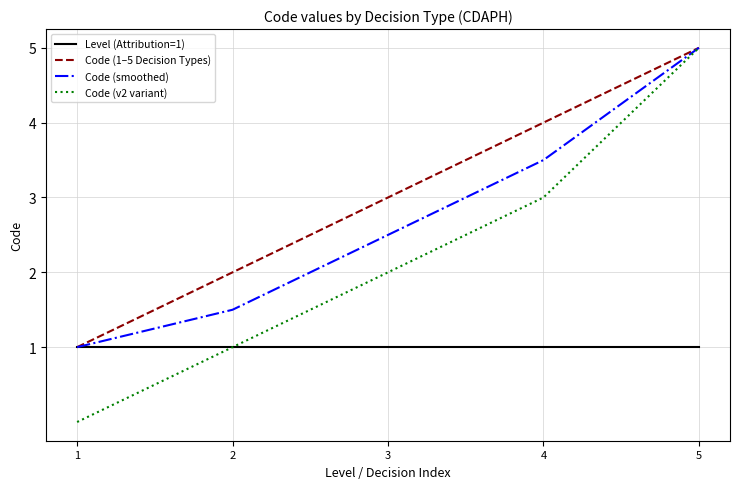

Which series changed the most between 4 and 5?

Code (v2 variant)